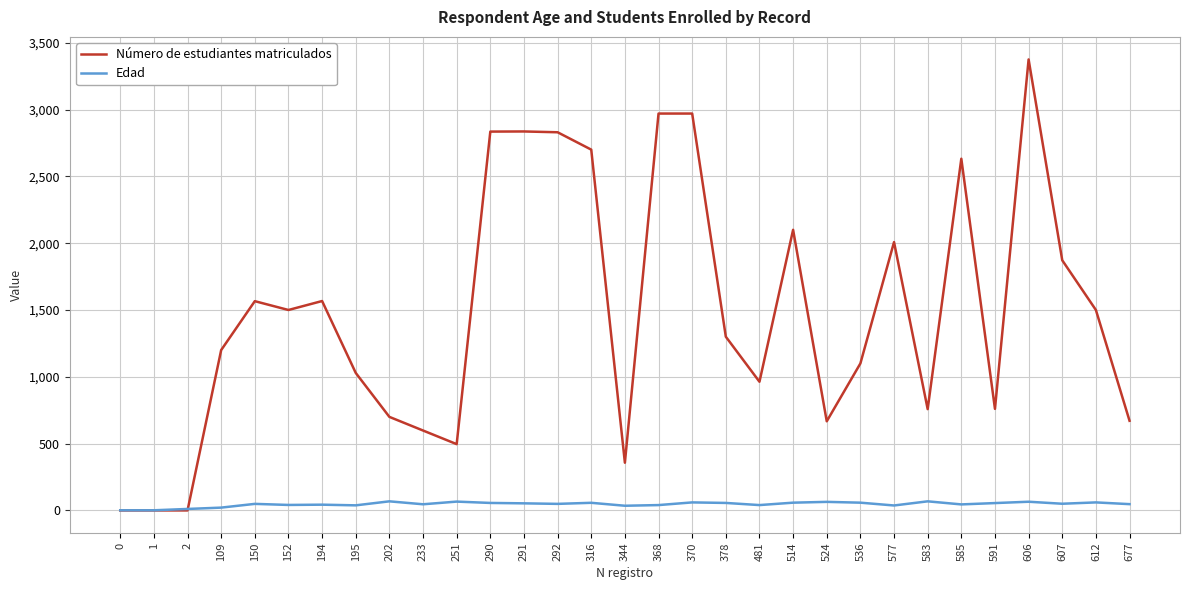

How many values in the Número de estudiantes matriculados series are below 1300?

15